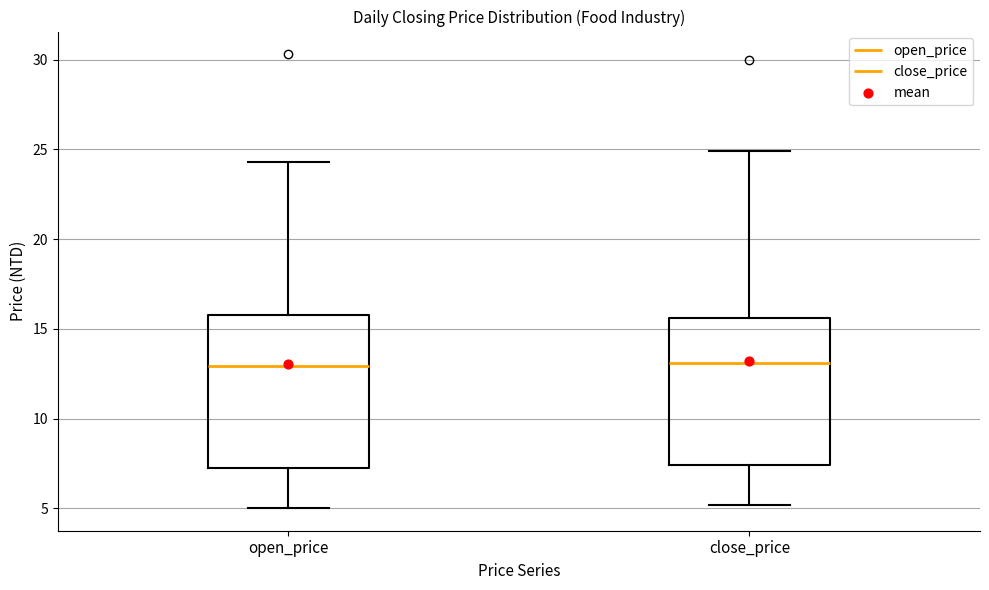

Reading left to right, read every box against the y-axis: the position of its median line, the range the box covers, and the ends of its whiskers. The values are not printed on the chart, so give them approximately, as read against the axis.

open_price: median 13.0, box 7.0 to 16.0, whiskers 5.0 to 24.5
close_price: median 13.0, box 7.5 to 15.5, whiskers 5.0 to 25.0